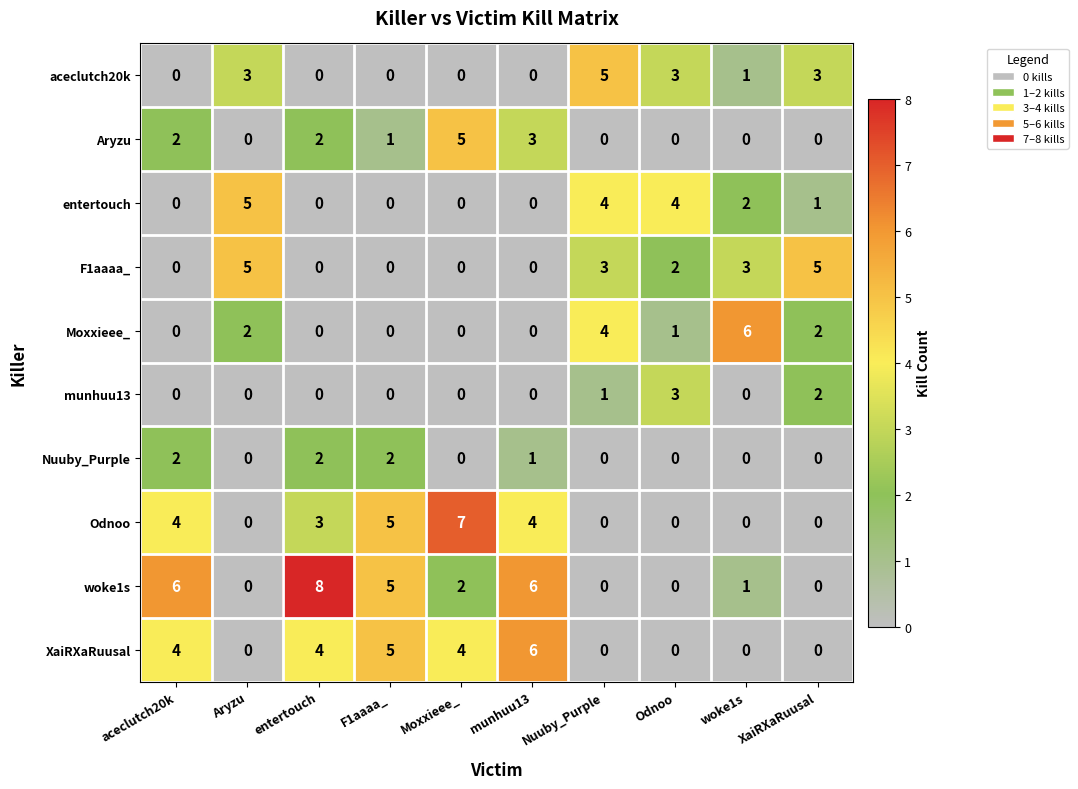

What is the difference between the highest and lowest values at F1aaaa_?

5